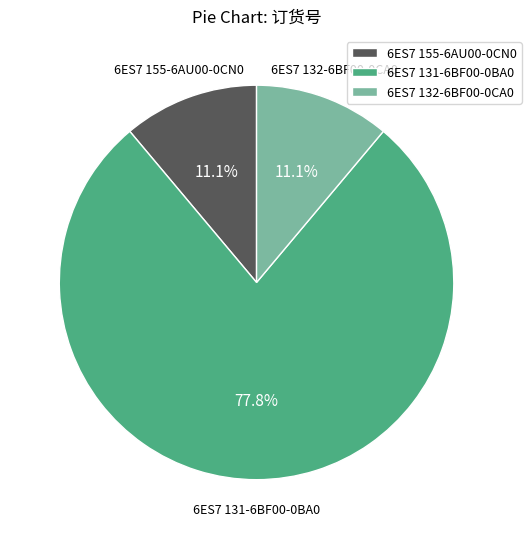

Count the number of slices in the pie.

3